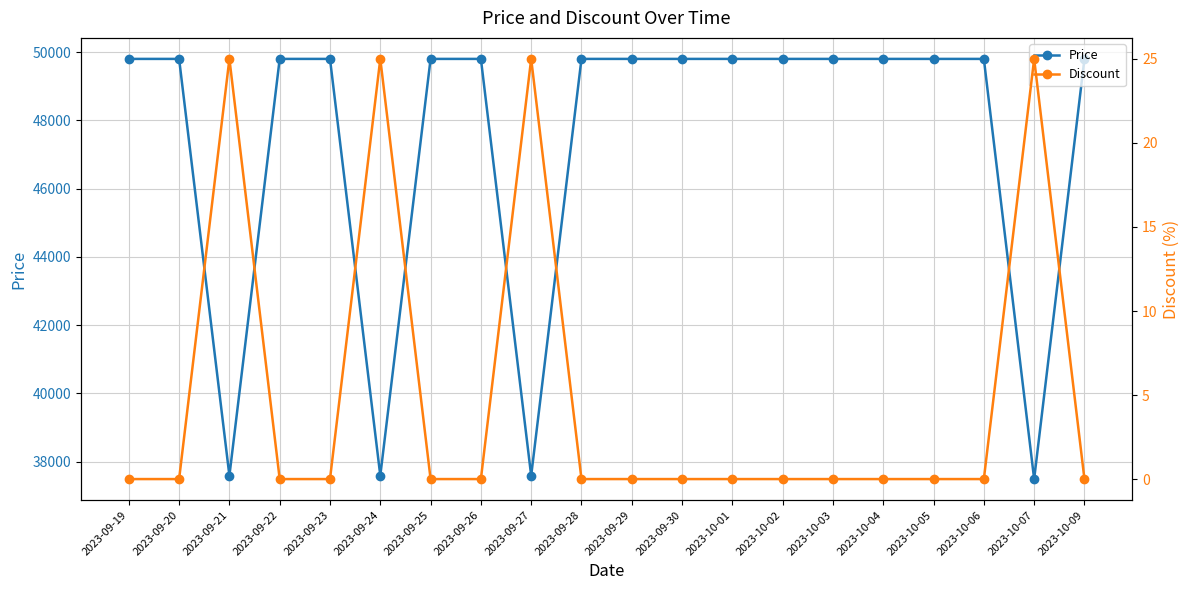

What is the value of the Price point at the 9th from the left?

37590